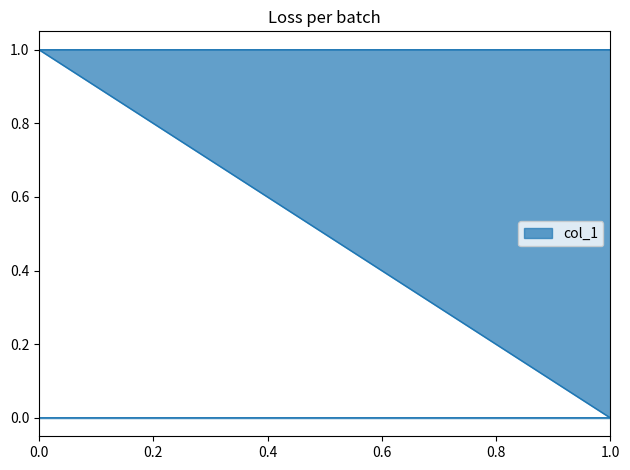

How many lines are shown in the chart?

1